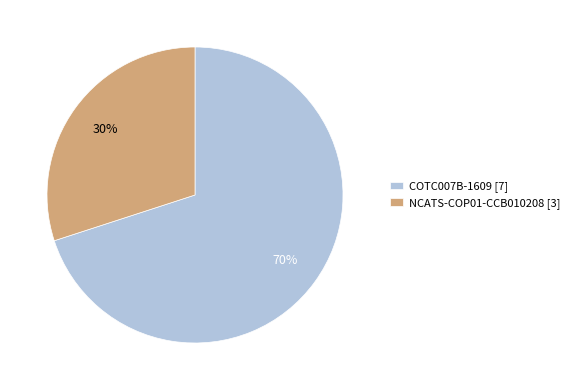

The NCATS-COP01-CCB010208 slice represents 30% of the pie. True or false?

True